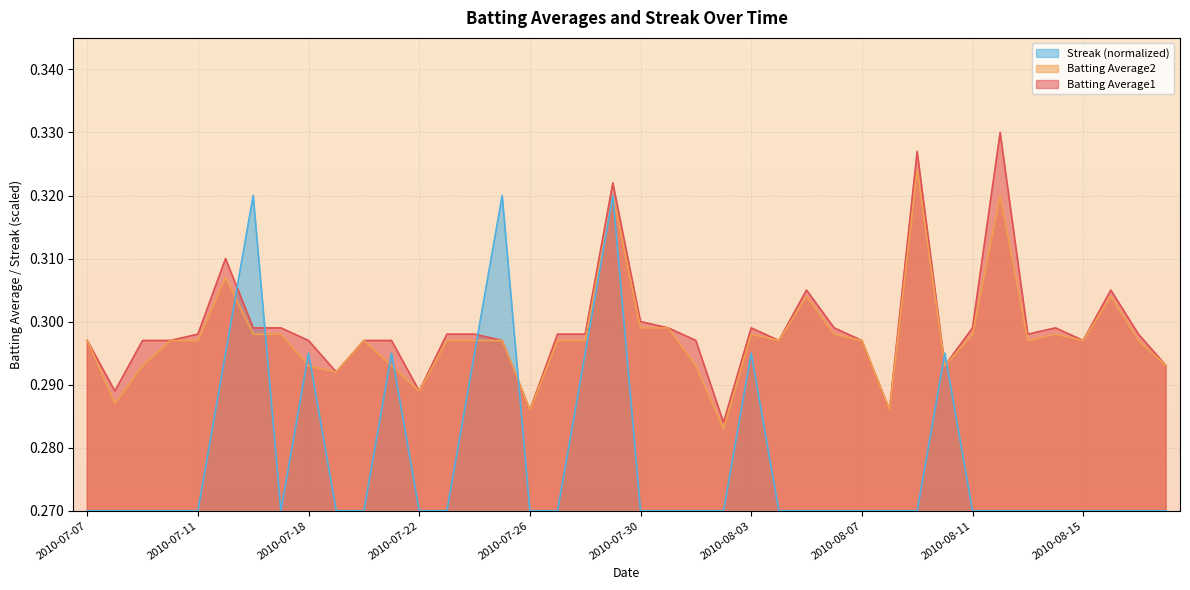

What is the average value of the Batting Average2 series?

0.3